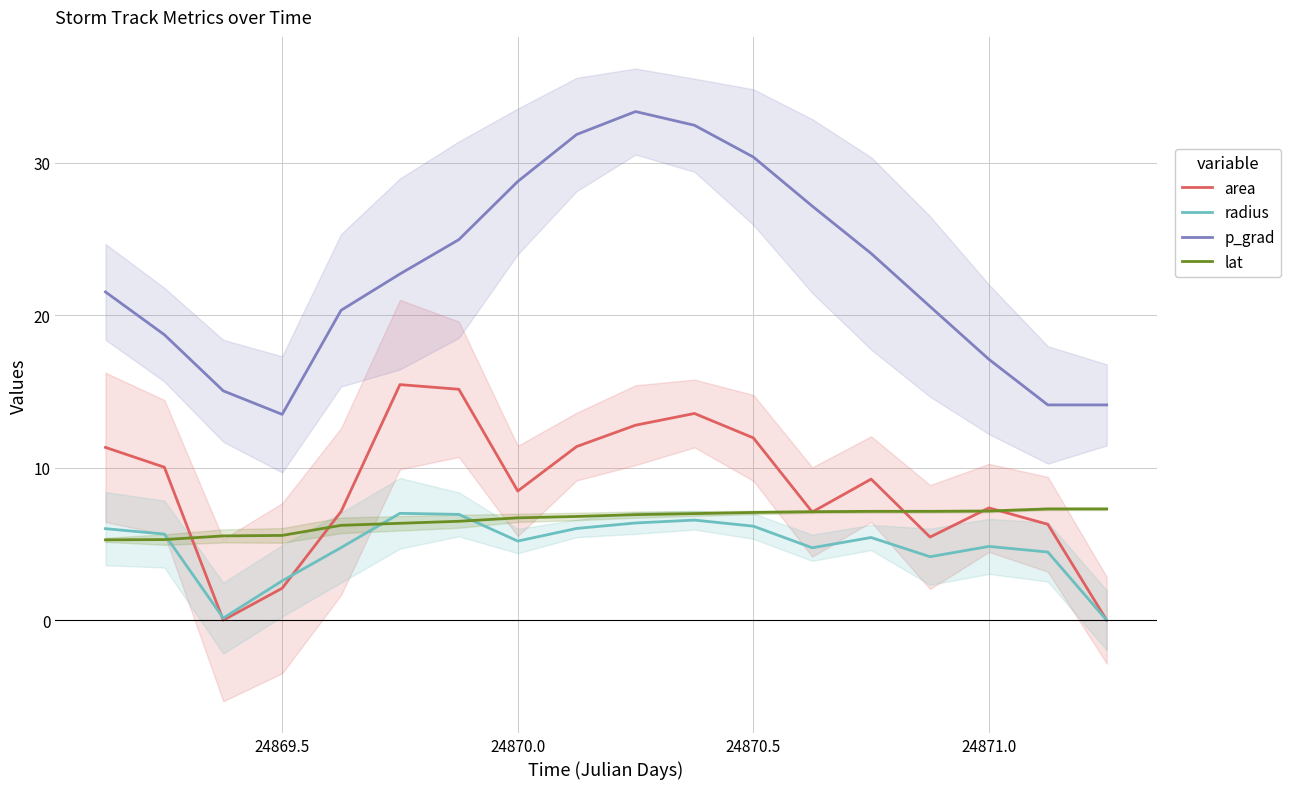

The value of p_grad at 24869.5 is 13.5. True or false?

True